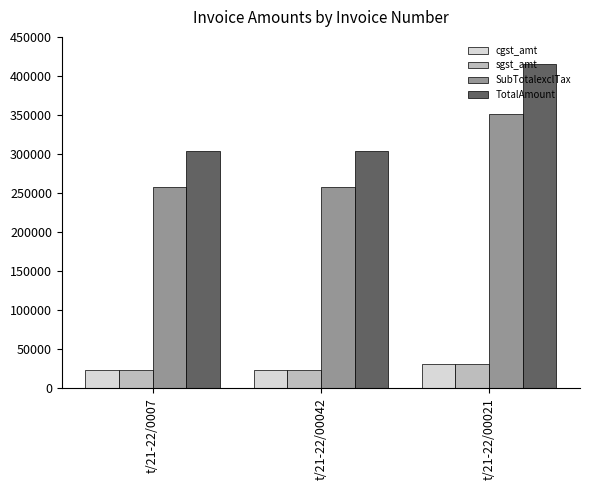

How many groups of bars are there?

3